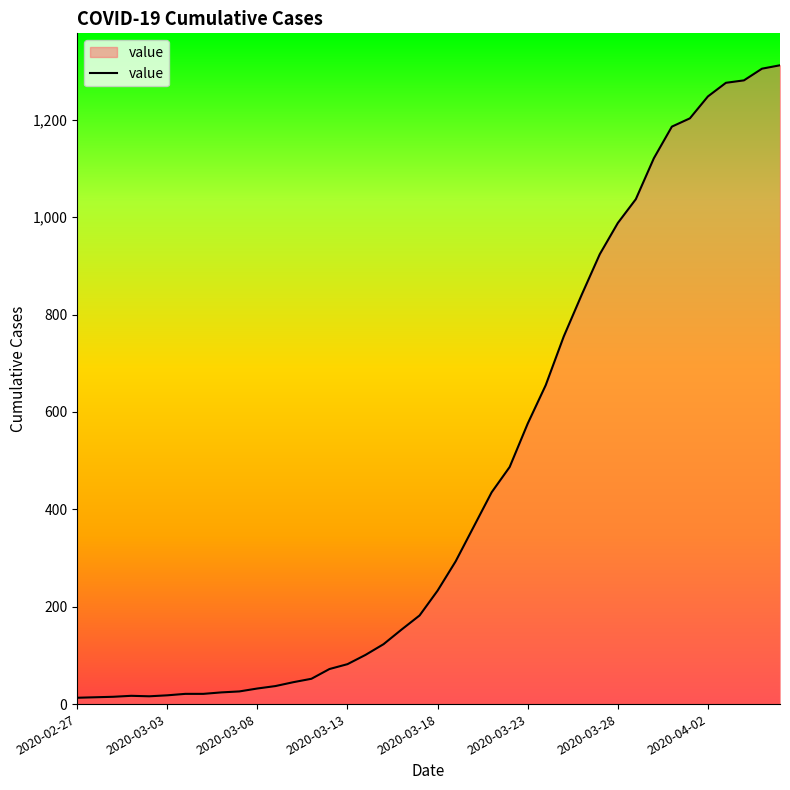

What is the maximum value shown in the chart?

1312